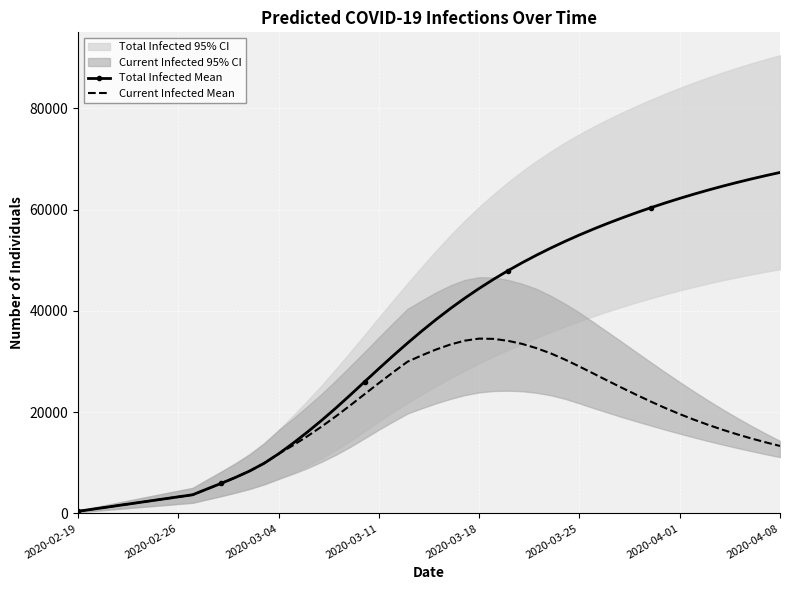

What is the maximum value for Current Infected Mean?

34508